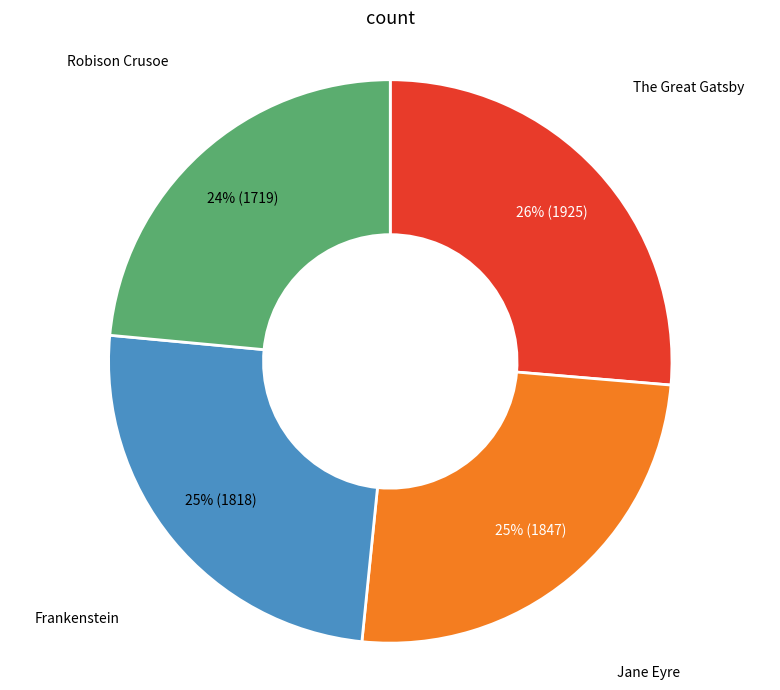

True or false: Frankenstein accounts for 25% of the total.

True